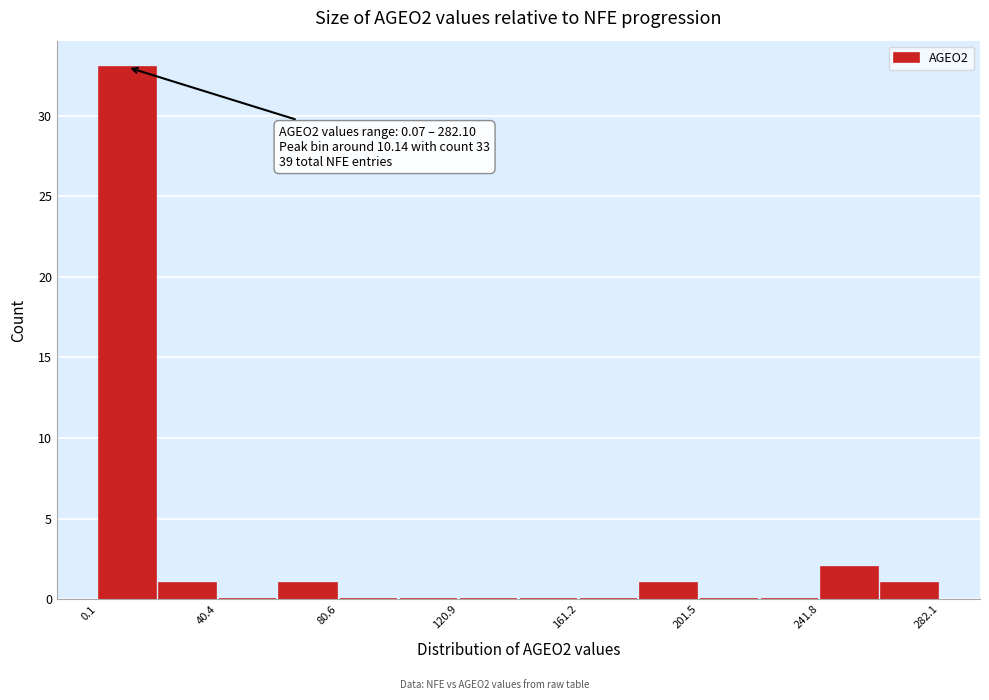

Over which range of the x-axis is the bar tallest?

0 to 20